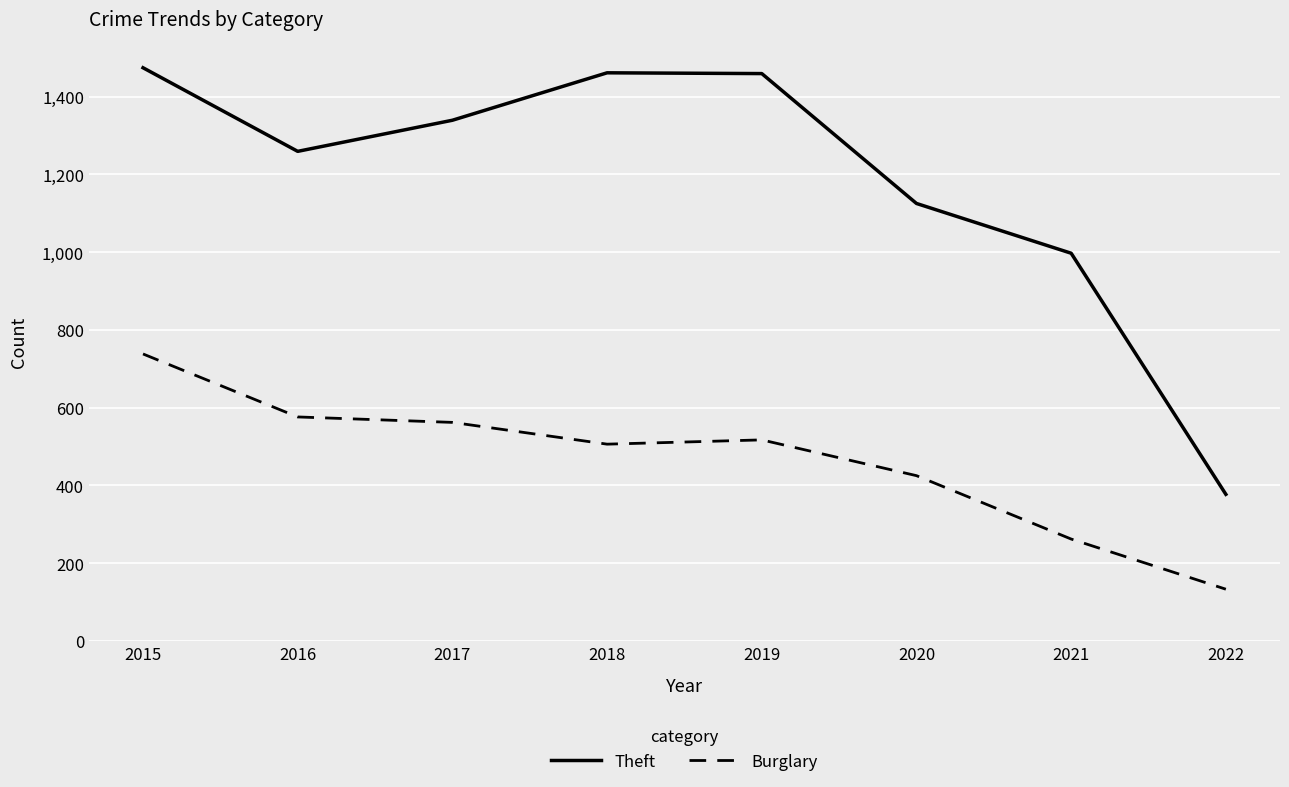

True or false: Burglary and Theft cross at least once.

False